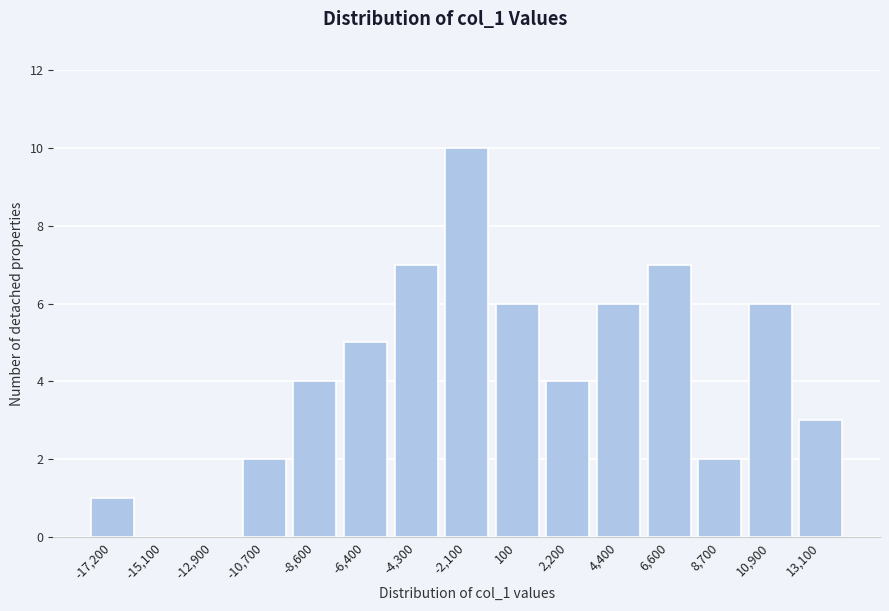

Reading left to right, what are all the values shown in this chart?

-17,200=1	-15,100=0	-12,900=0	-10,700=2	-8,600=4	-6,400=5	-4,300=7	-2,100=10	100=6	2,200=4	4,400=6	6,600=7	8,700=2	10,900=6	13,100=3